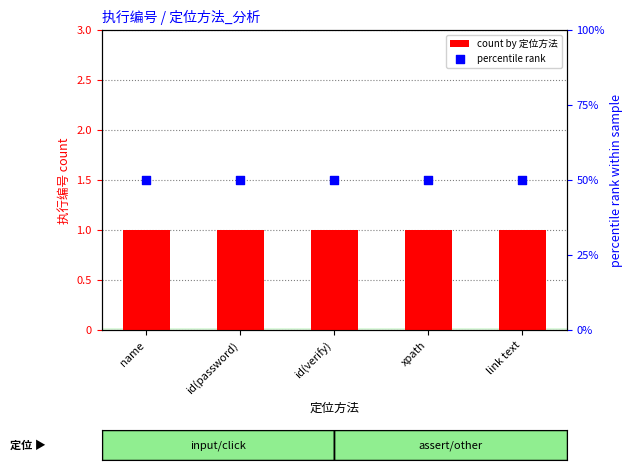

Which series has the largest Y range (max minus min)?

count by 定位方法